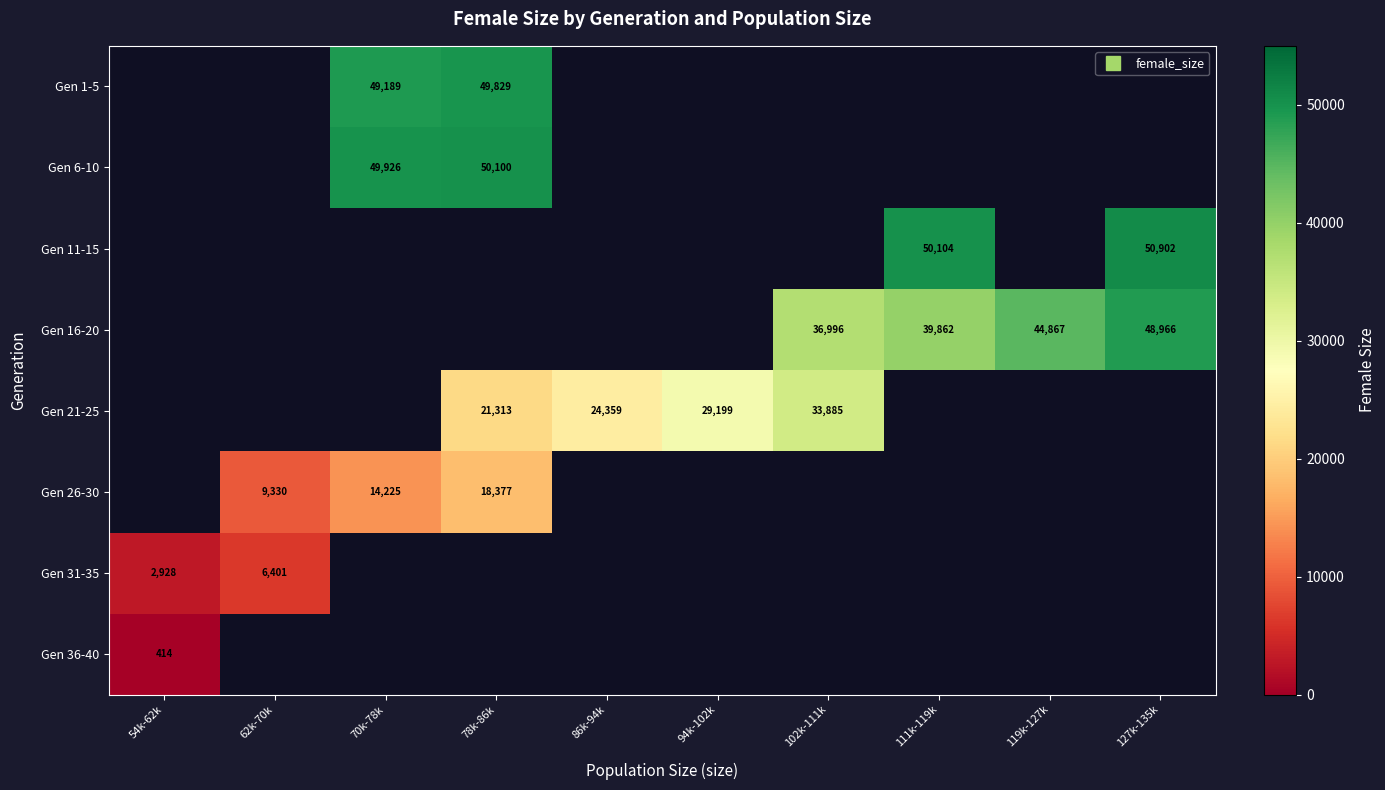

At which label is Gen 36-40 closest to 414?

54k-62k